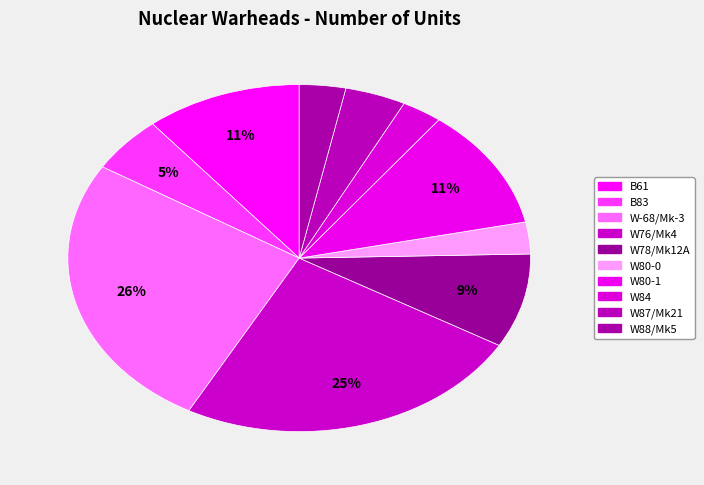

Between W84 and W87/Mk21, which is larger?

W87/Mk21